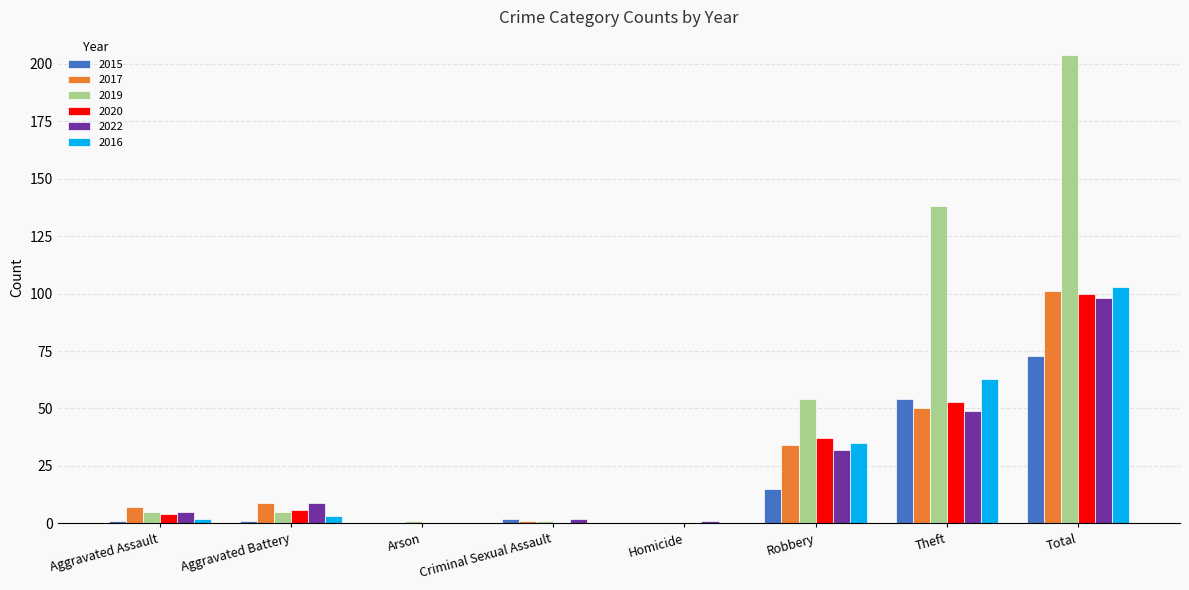

The 2015 series shows 24 at Homicide. True or false?

False